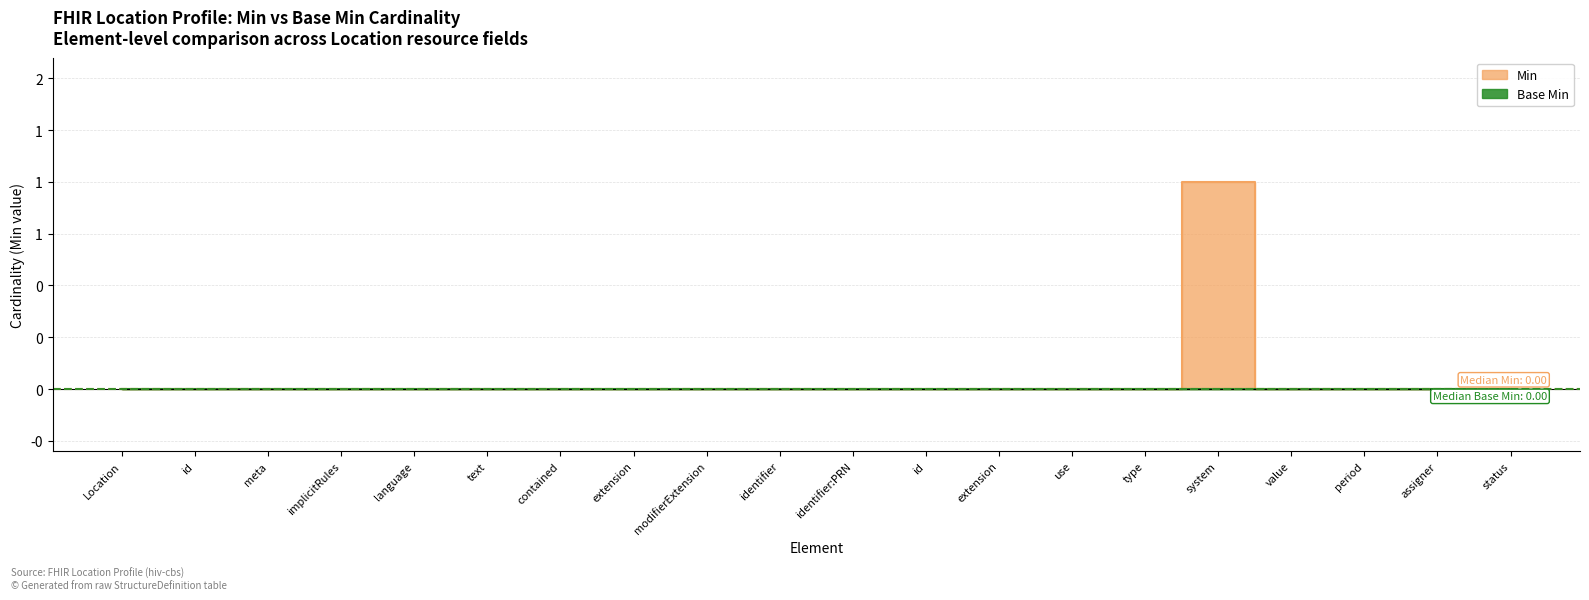

What is the label of the 6th point from the left?

text